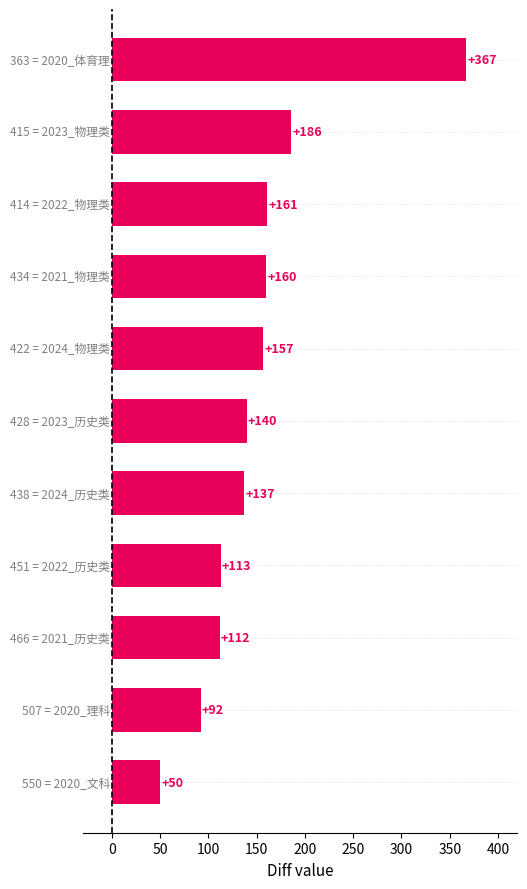

What is the difference between the maximum and minimum values?

317